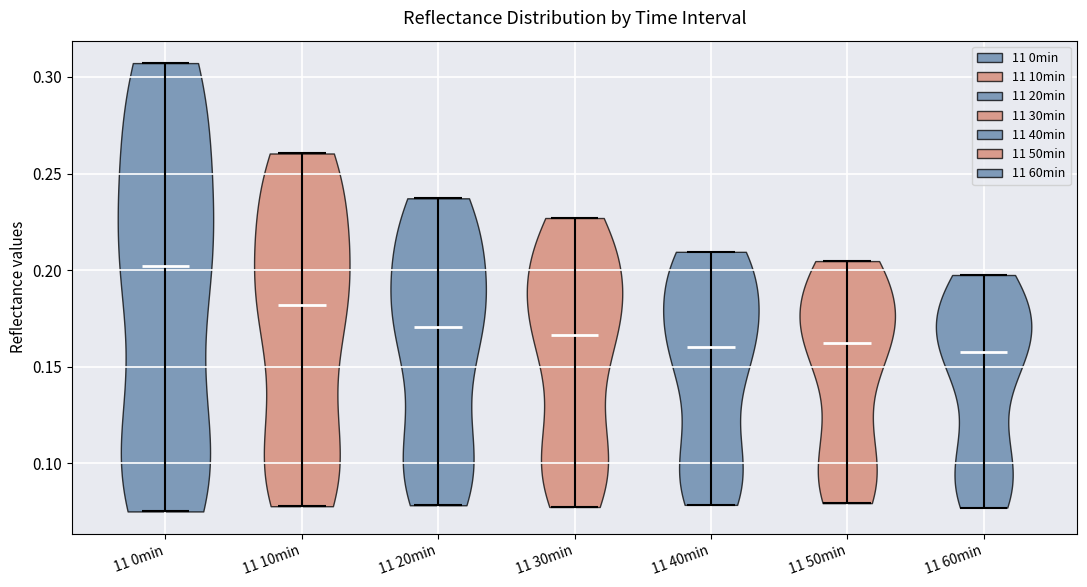

Where does the median line of the violin for 11 20min sit on the y-axis? The values are not printed on the chart, so give them approximately, as read against the axis.

0.170